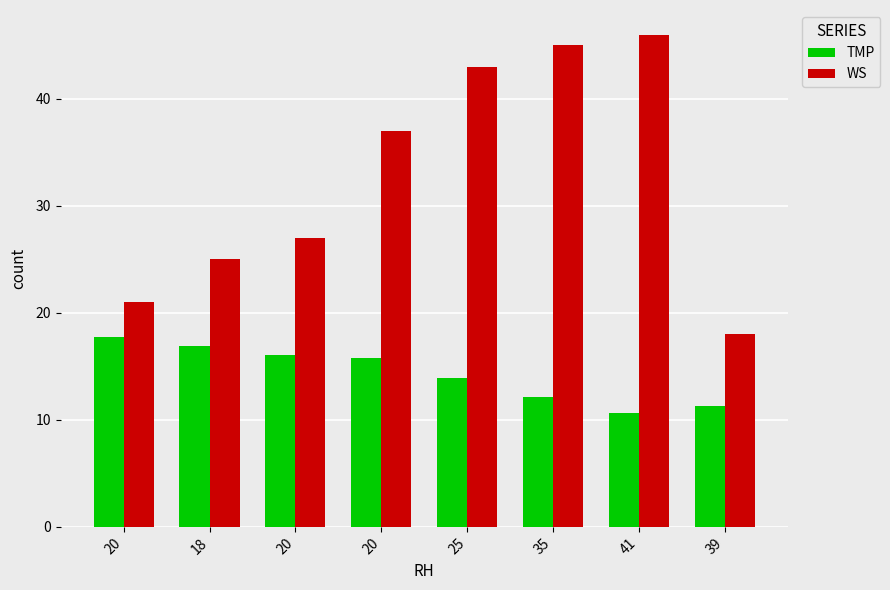

Count the number of categories in the chart.

8